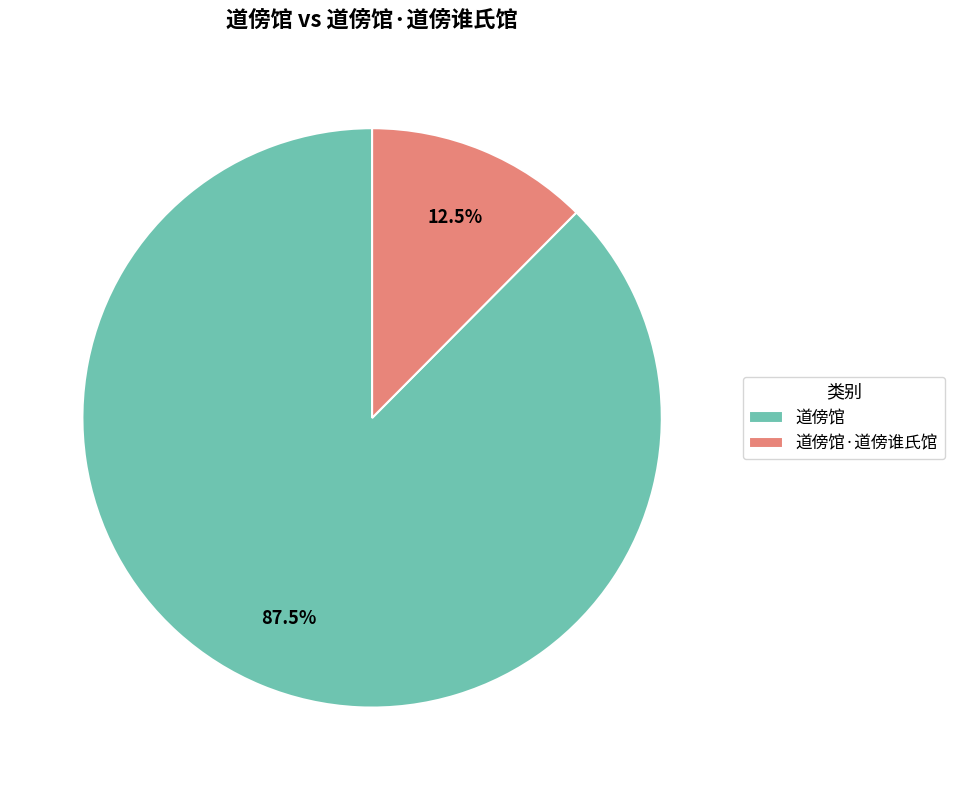

Count the number of slices in the pie.

2